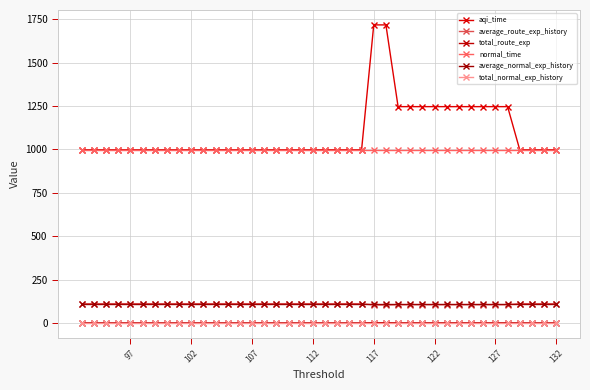

True or false: average_normal_exp_history has more than 1 points higher than both neighbors.

False